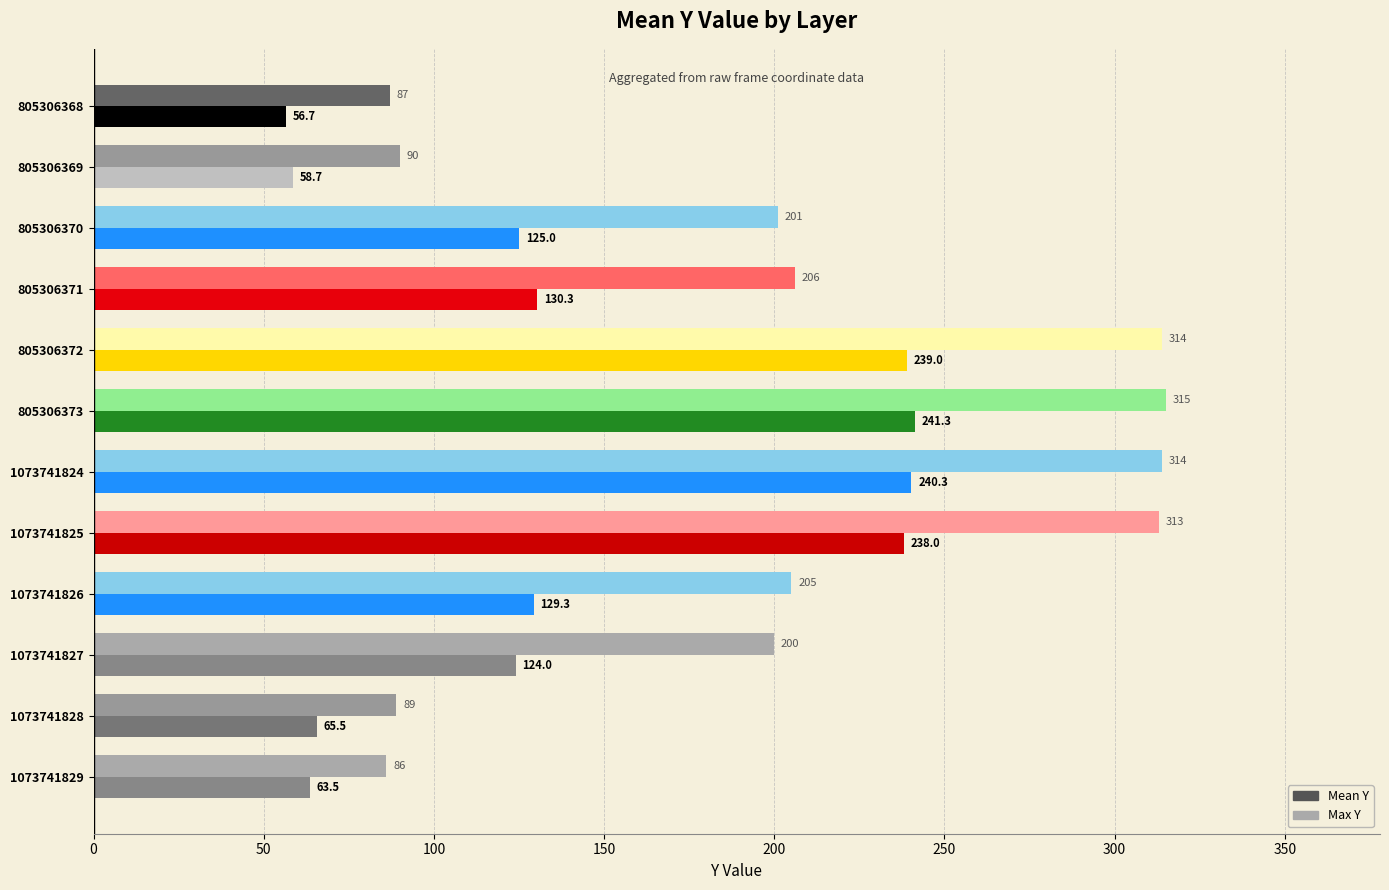

Which category has the highest value in the Max Y series?

805306373